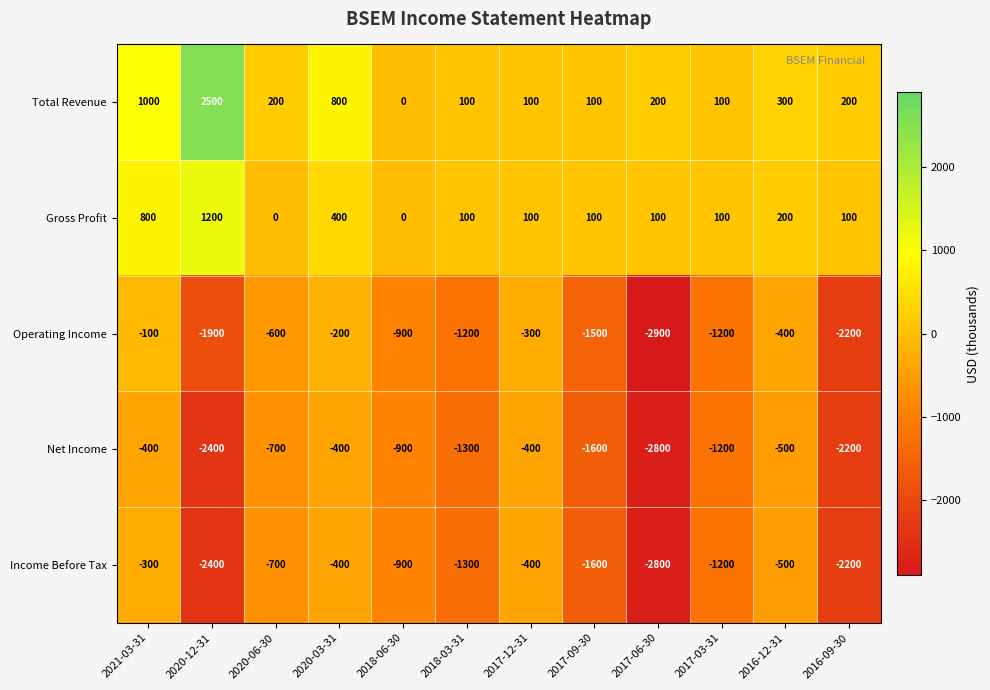

What is the maximum value shown in the chart?

2500